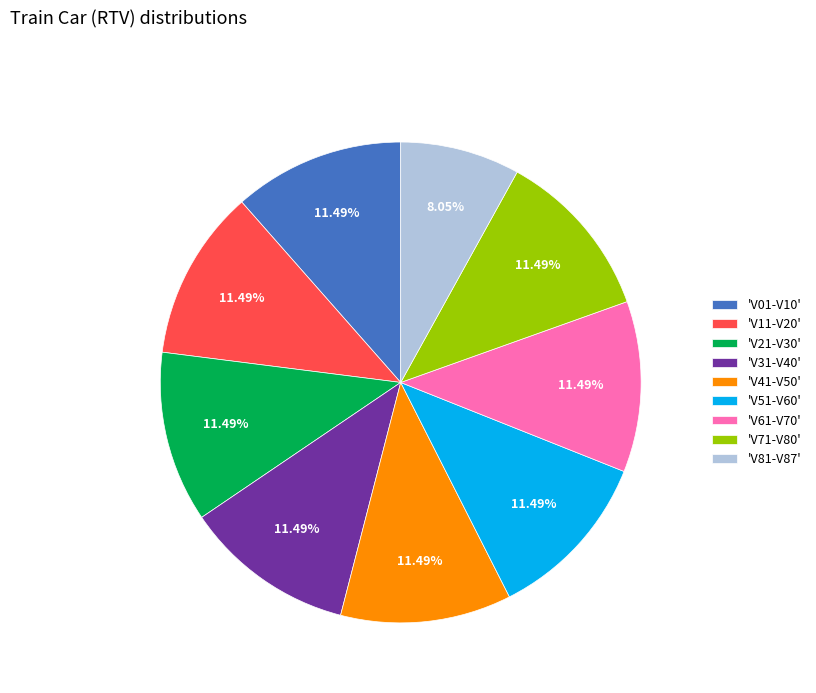

What is the ratio of the value at 'V01-V10' to the value at 'V71-V80'?

1.0